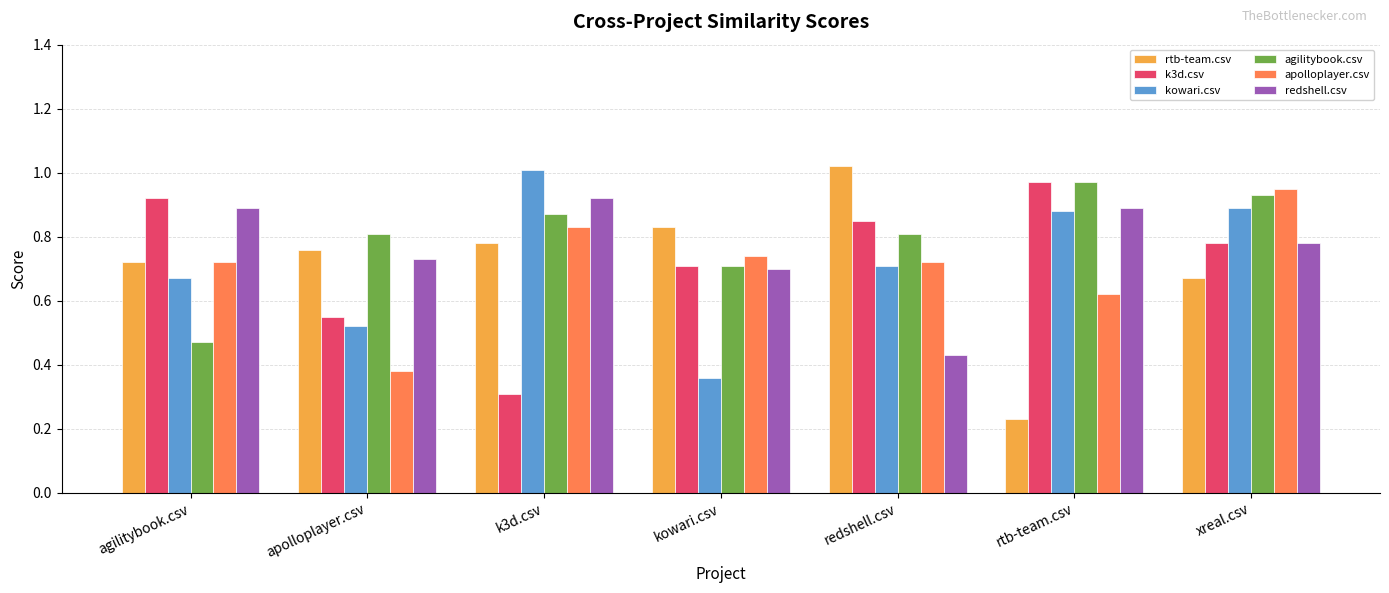

Where is rtb-team.csv nearest to the value 0?

rtb-team.csv